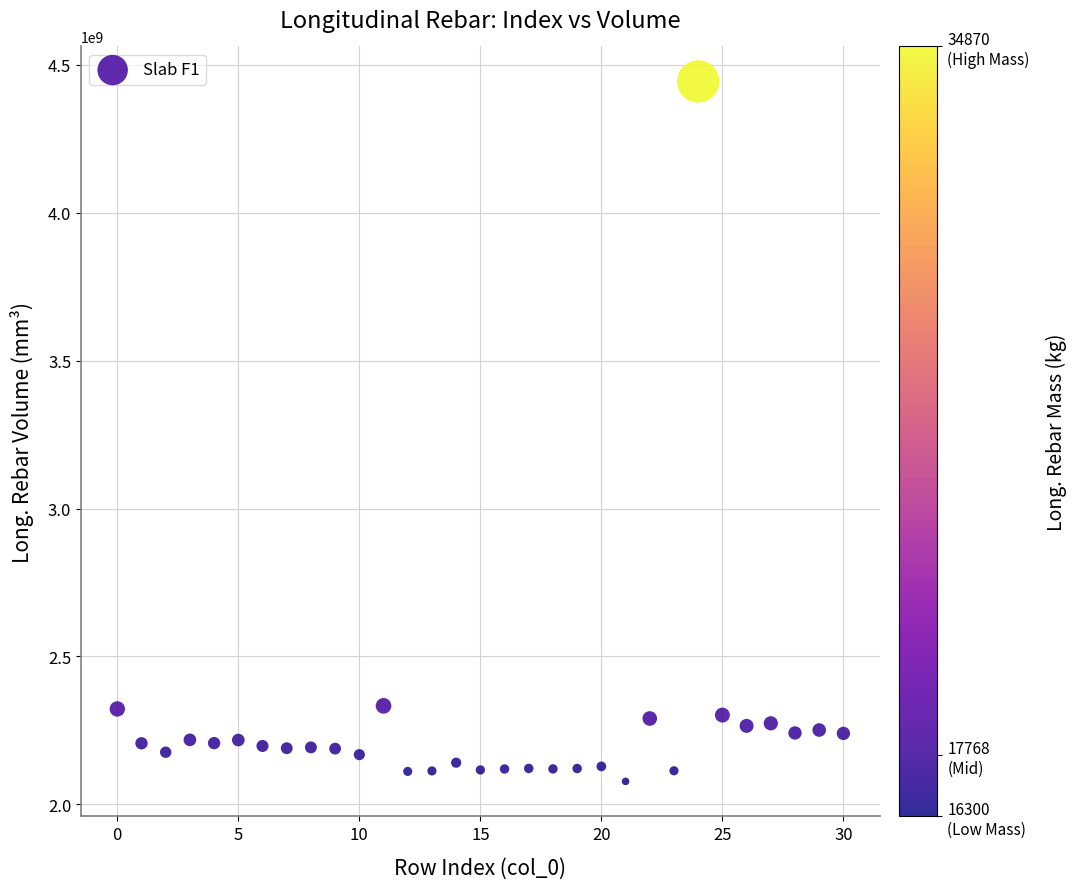

What is the range of Y values (max minus min)?

2366762562.0